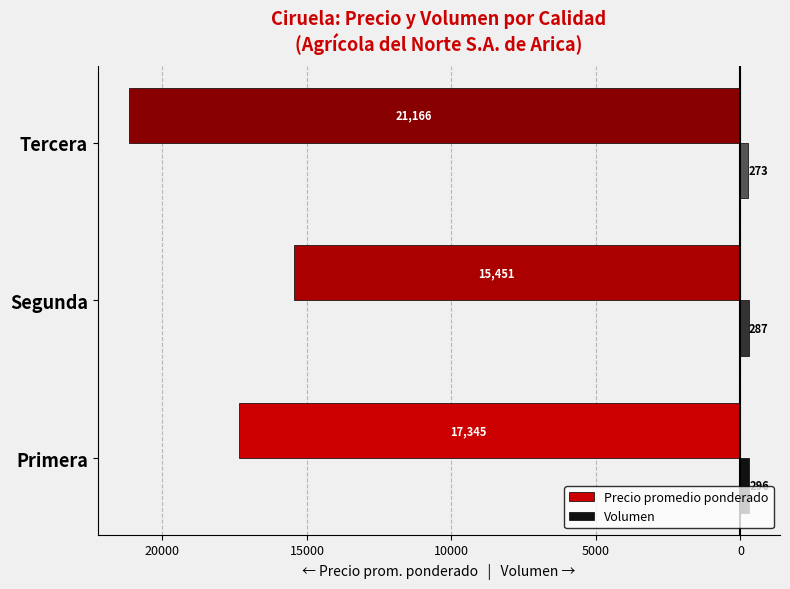

What are all the series names shown in the legend?

Precio promedio ponderado, Volumen